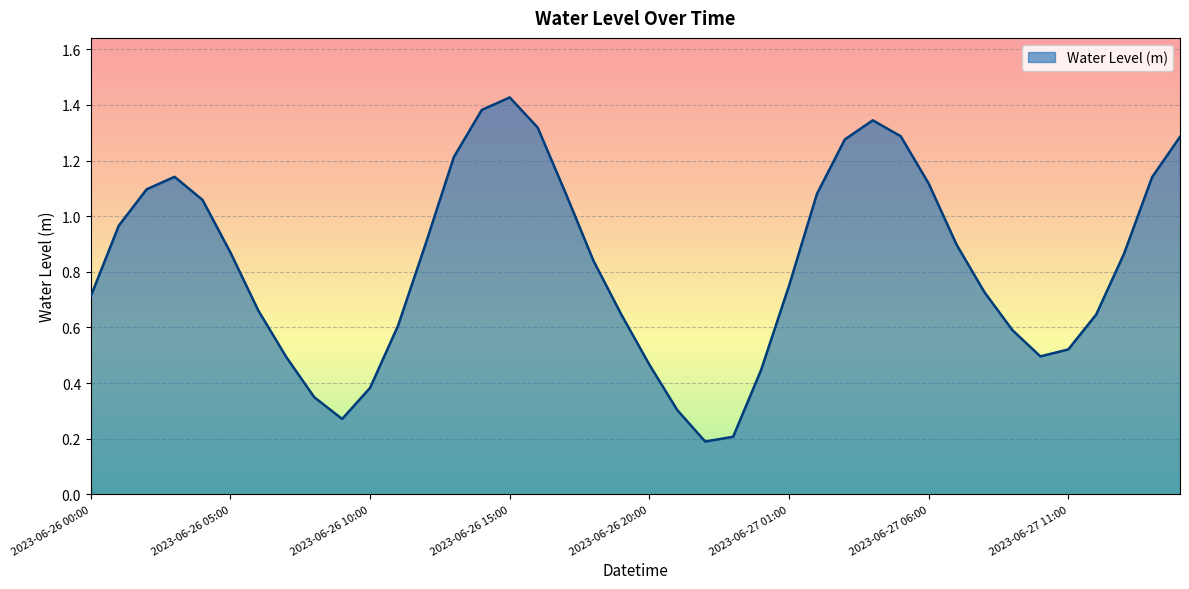

What is the difference between the maximum and minimum values?

1.2